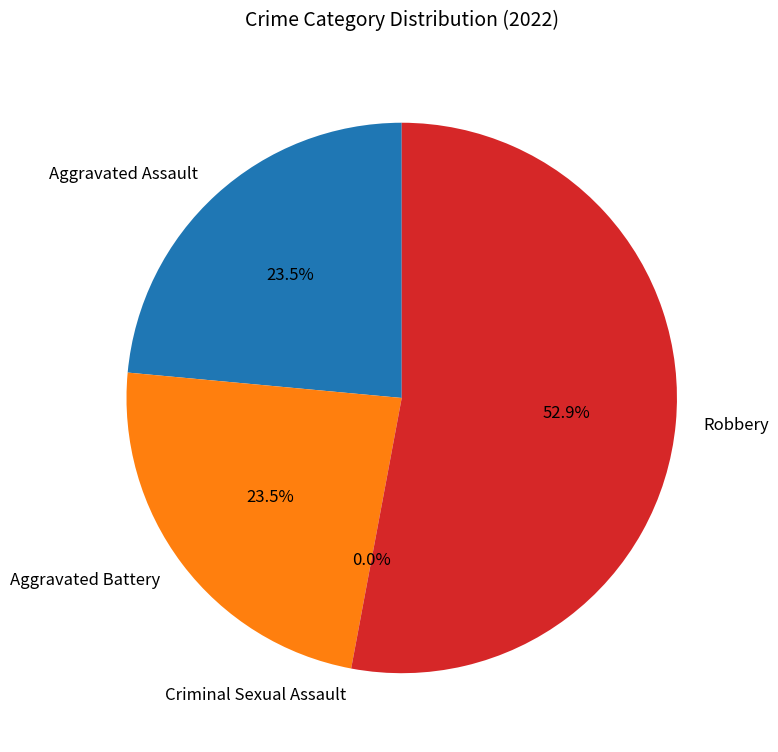

Which slice represents more than half of the pie?

Robbery